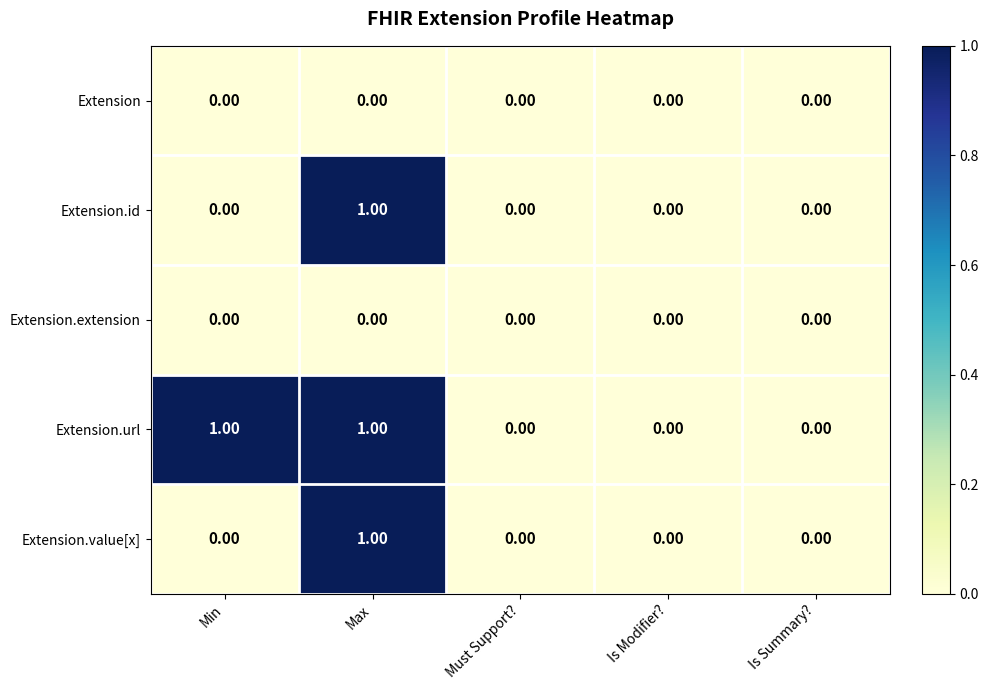

At which category is the sum across all series the highest?

Max